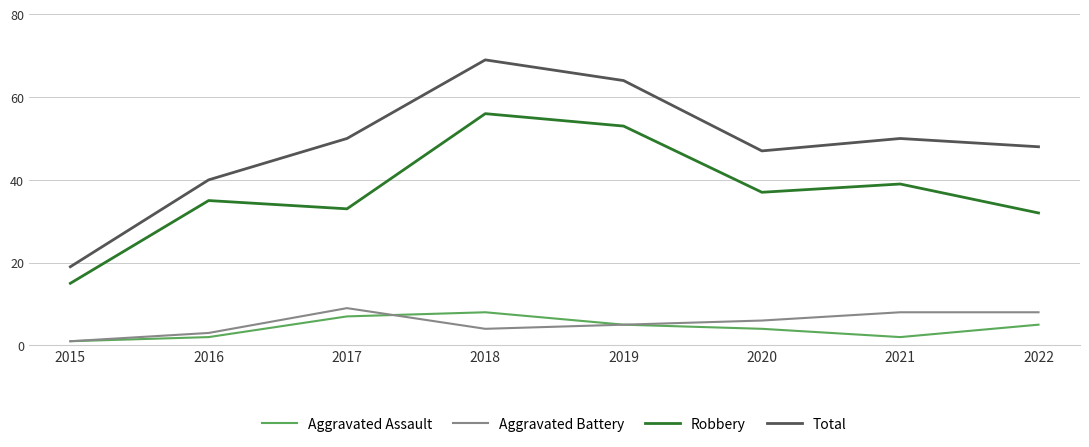

True or false: Robbery has a value of 56 at 2018.

True